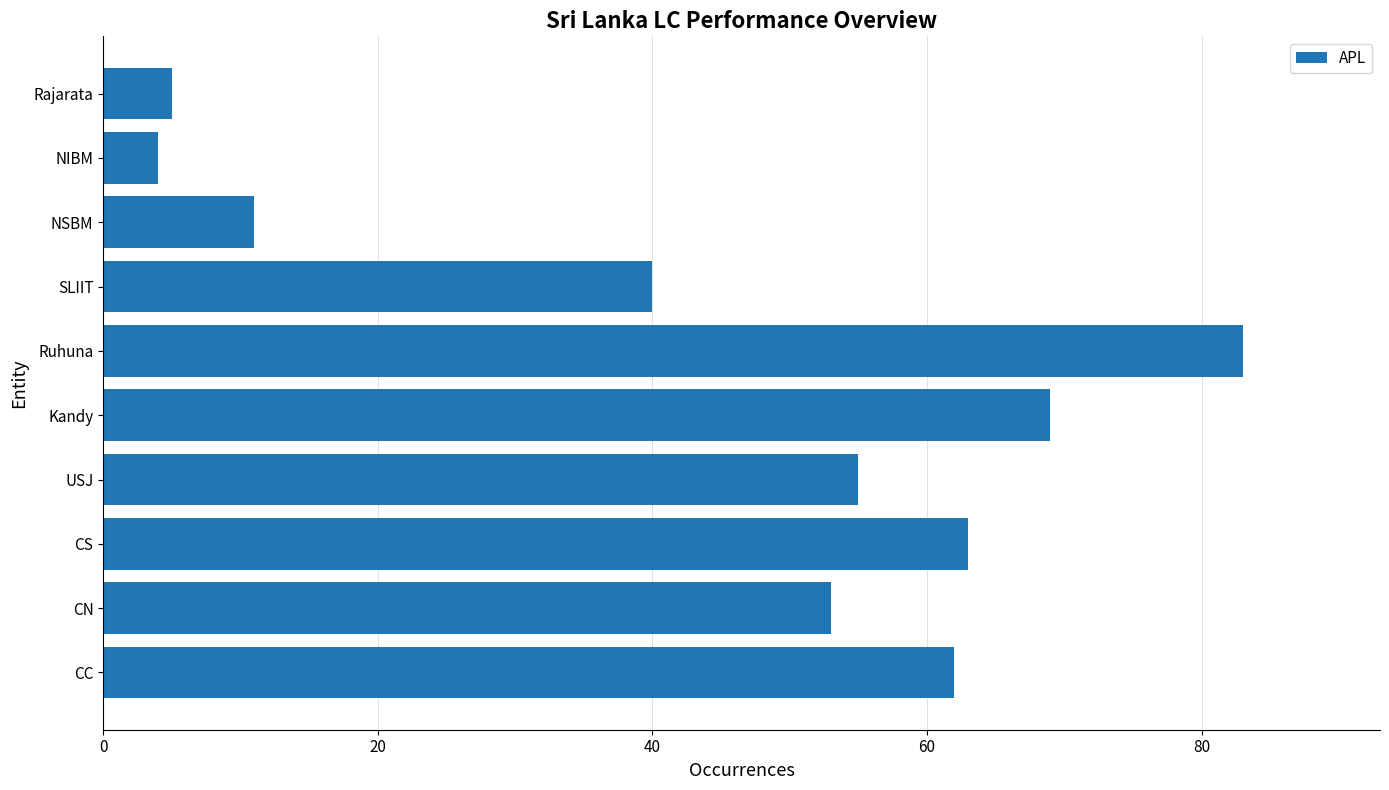

Is it true that the value at Ruhuna is 23?

False